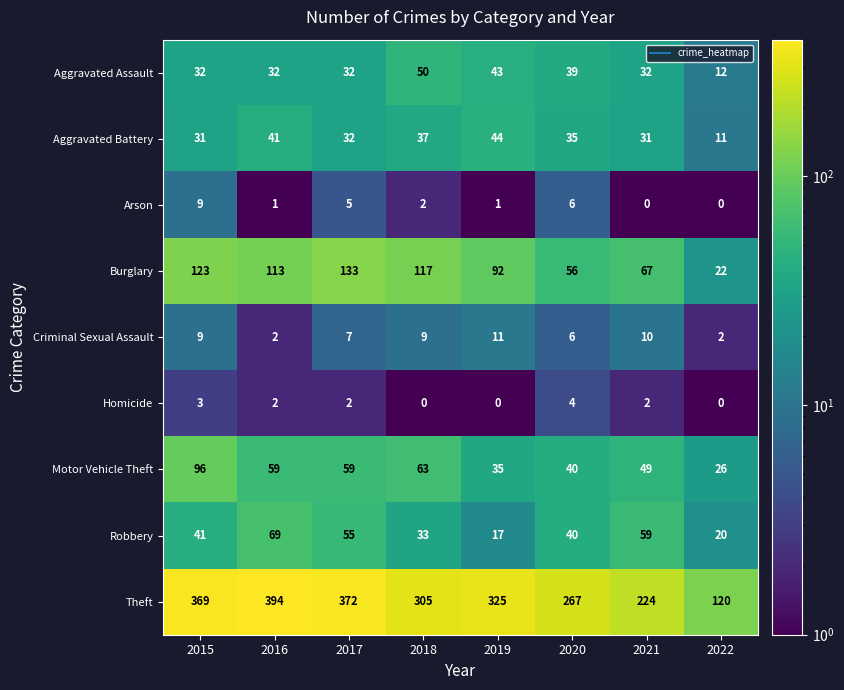

Rank the series by their maximum value, from highest to lowest.

Theft, Burglary, Motor Vehicle Theft, Robbery, Aggravated Assault, Aggravated Battery, Criminal Sexual Assault, Arson, Homicide